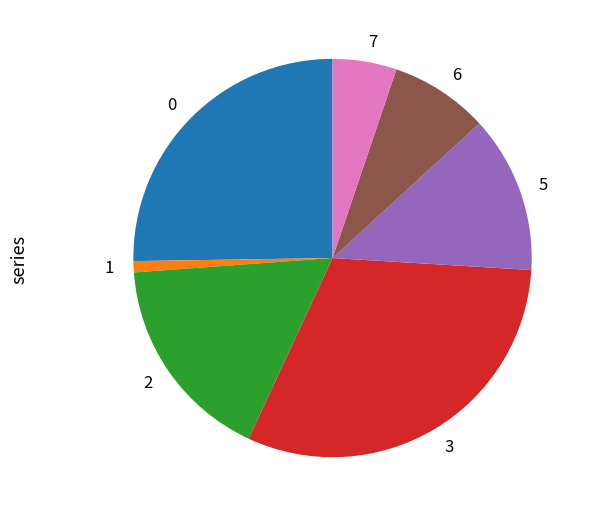

Rank the categories by value from lowest to highest.

1, 7, 6, 5, 2, 0, 3